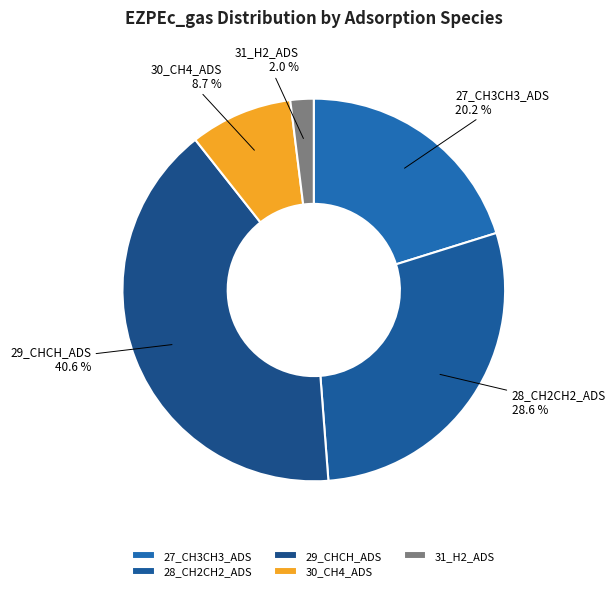

What percentage is the 28_CH2CH2_ADS slice, to the nearest percent?

29%